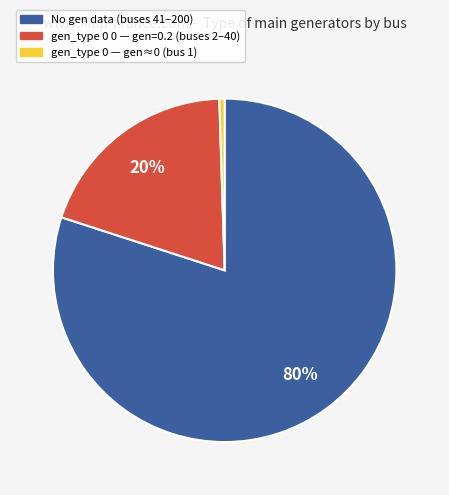

To the nearest percent, what is the difference between the largest and smallest slice percentages?

80%